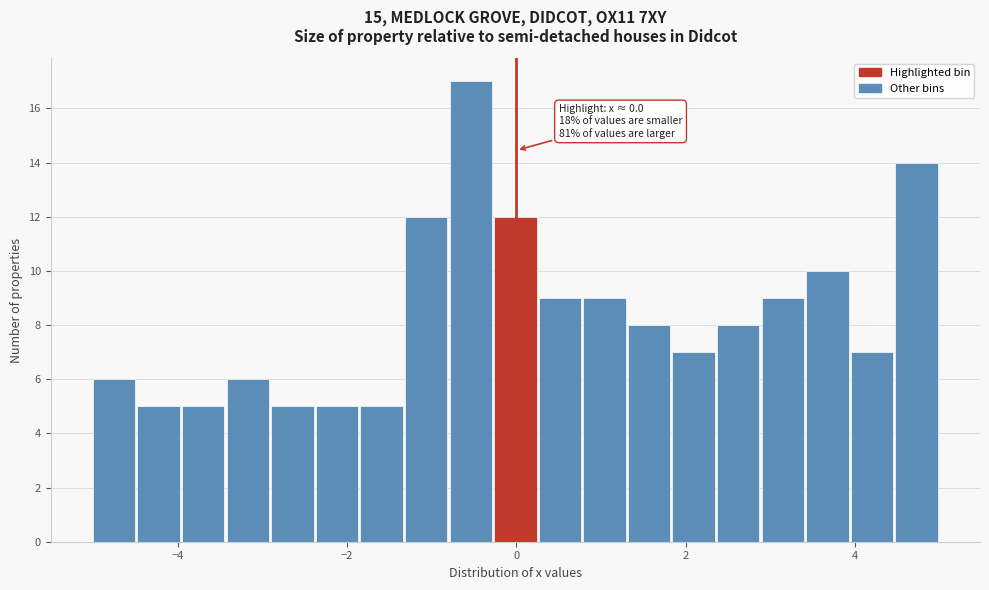

Read against the x-axis, roughly where is the centre of the tallest bar?

-0.6